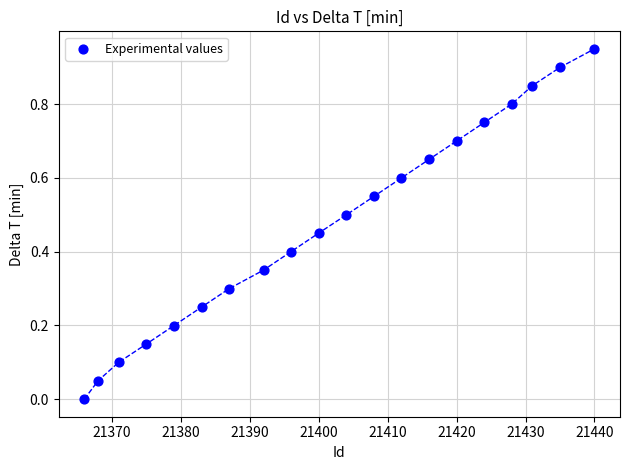

What is the range of X values (max minus min)?

74.0